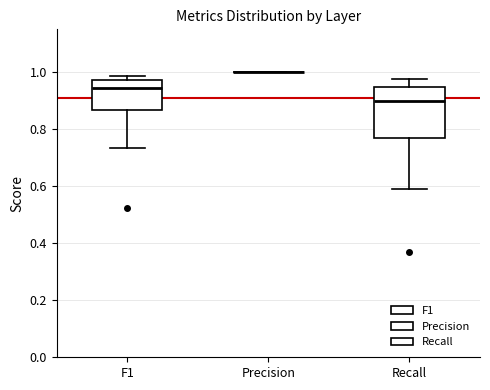

Reading left to right, transcribe this box plot: for each box, give where its median line is, the range the box spans, and where its two whiskers end, as read against the y-axis. The values are not printed on the chart, so give them approximately, as read against the axis.

F1: median 0.94, box 0.86 to 0.98, whiskers 0.74 to 0.98 (just above the box's upper edge)
Precision: box collapsed to a line at 1.00, whiskers 1.00 to 1.00
Recall: median 0.90, box 0.76 to 0.94, whiskers 0.58 to 0.98